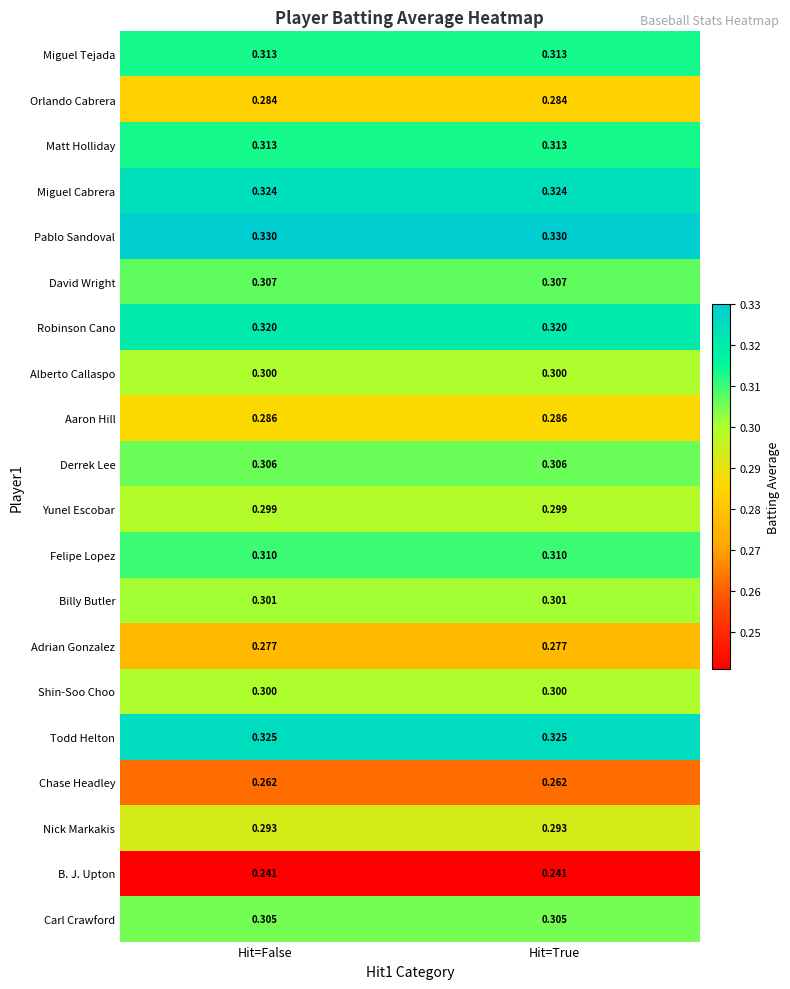

Which series has the largest total across all categories?

Pablo Sandoval